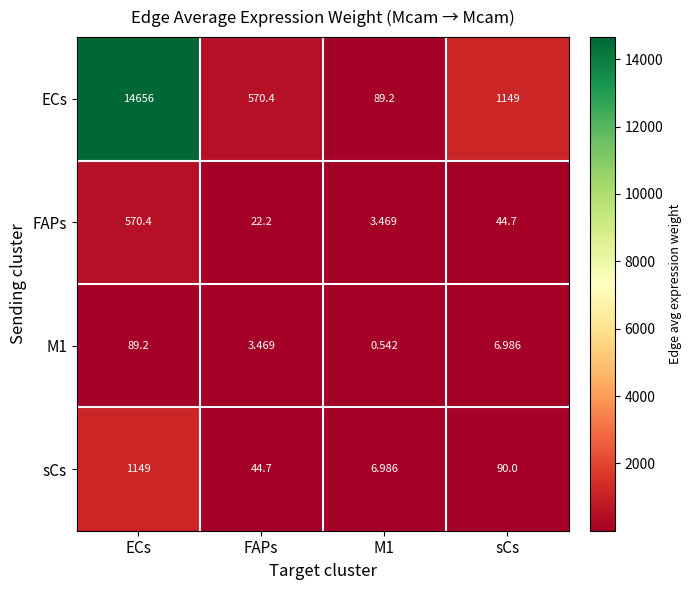

At which category does the chart reach its peak across all series?

ECs